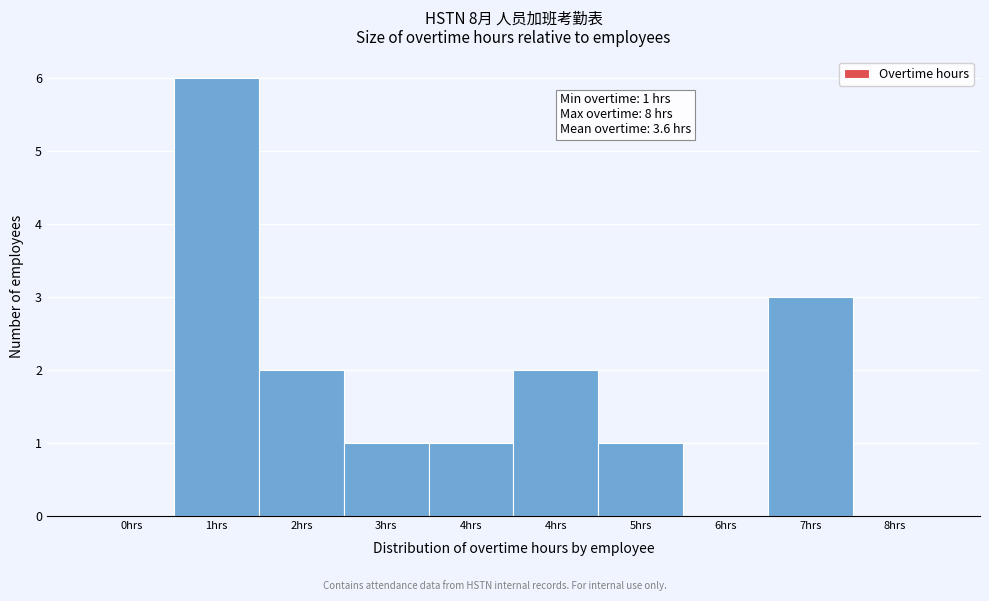

Count the number of categories in the chart.

10